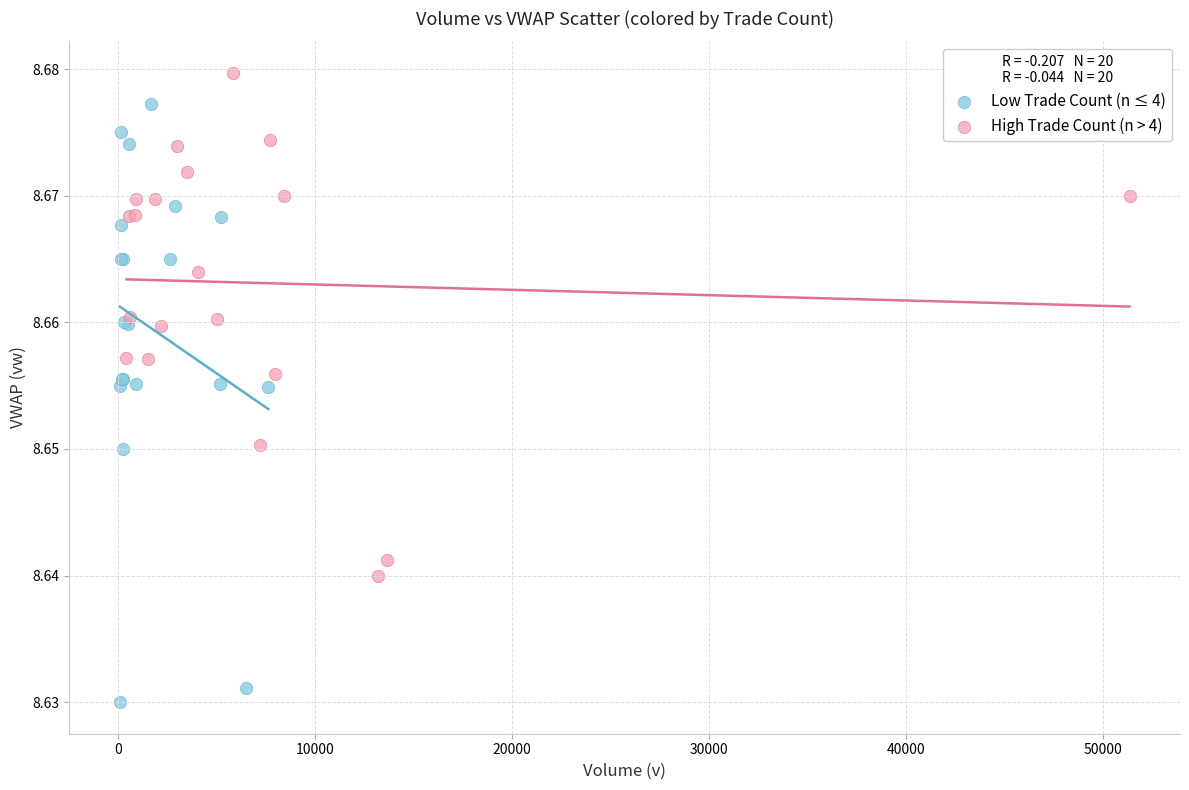

What are all the series names shown in the legend?

Low Trade Count (n ≤ 4), High Trade Count (n > 4)